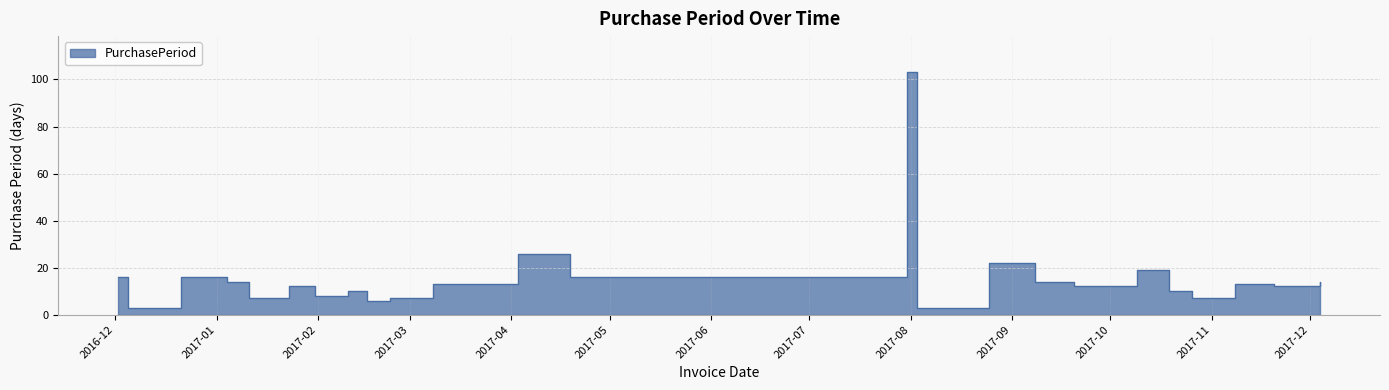

What is the label of the 8th point from the right?

2017-09-08